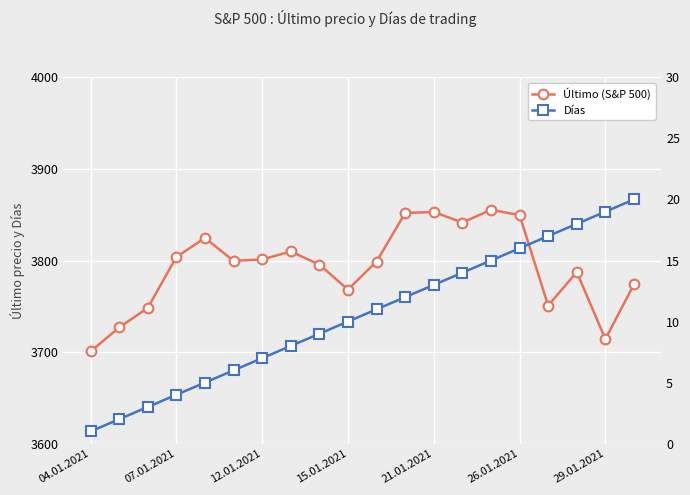

Reading right to left, transcribe all the data shown in this chart.

Último (S&P 500): 3773.9	3714.2	3787.4	3750.8	3849.6	3855.4	3841.5	3853.1	3851.8	3798.9	3768.2	3795.5	3809.8	3801.2	3799.6	3824.7	3803.8	3748.1	3726.9	3700.7
Días: 20.0	19.0	18.0	17.0	16.0	15.0	14.0	13.0	12.0	11.0	10.0	9.0	8.0	7.0	6.0	5.0	4.0	3.0	2.0	1.0